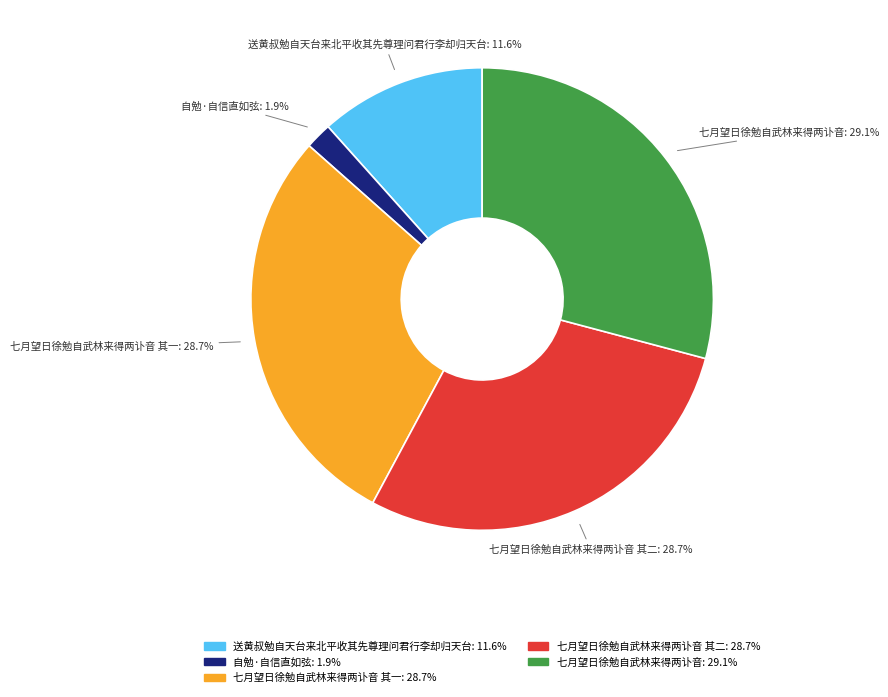

Is there any slice that represents more than half of the pie?

No